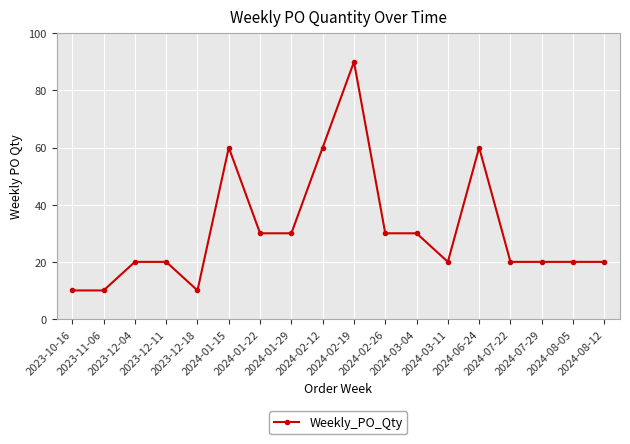

True or false: the data has more than 0 interior local peaks.

True